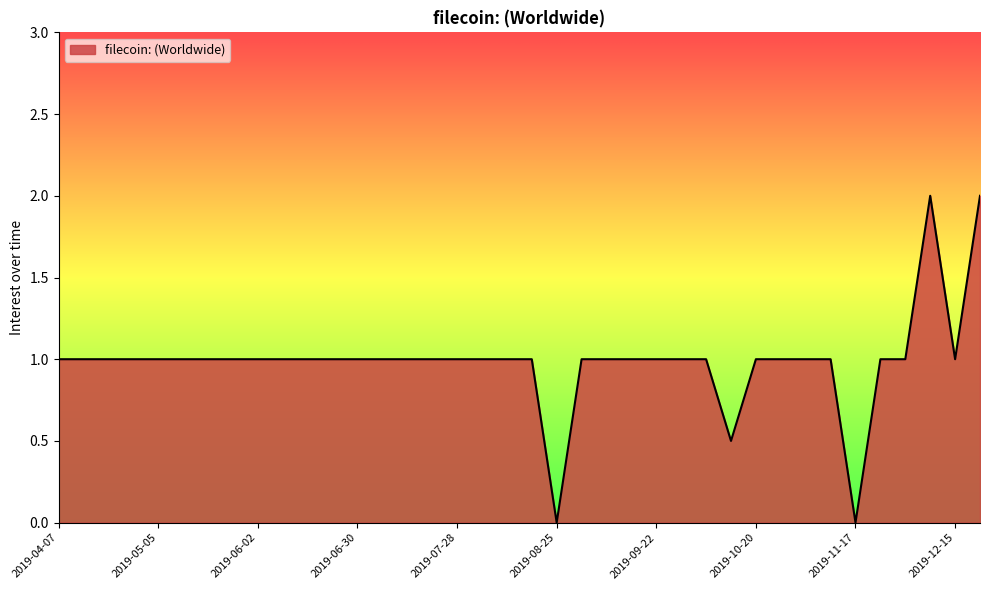

How many lines are shown in the chart?

1